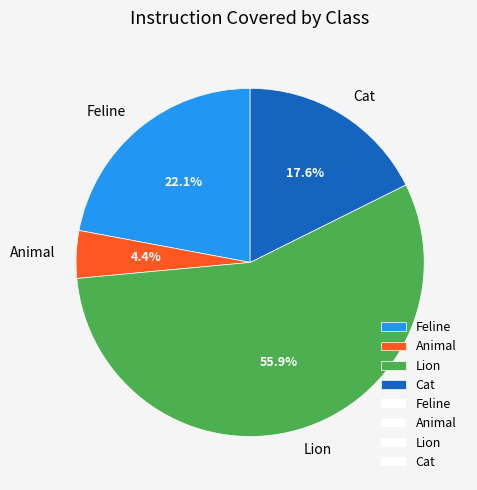

The Lion slice represents 56% of the pie. True or false?

True